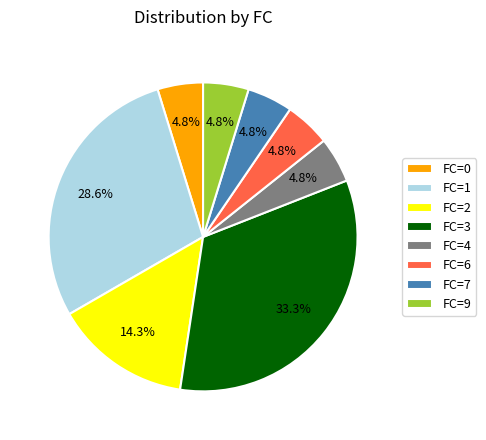

What is the largest slice in the pie chart?

FC=3